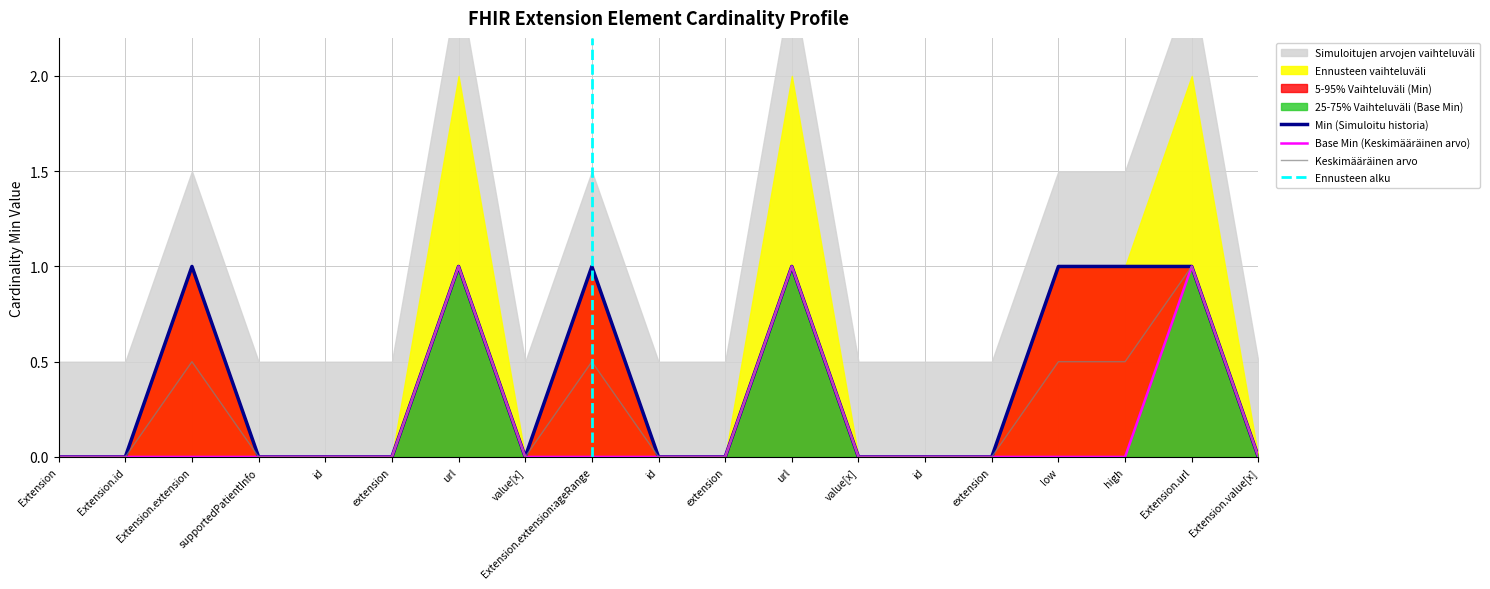

What is the value of the Min point at the 17th from the left?

1